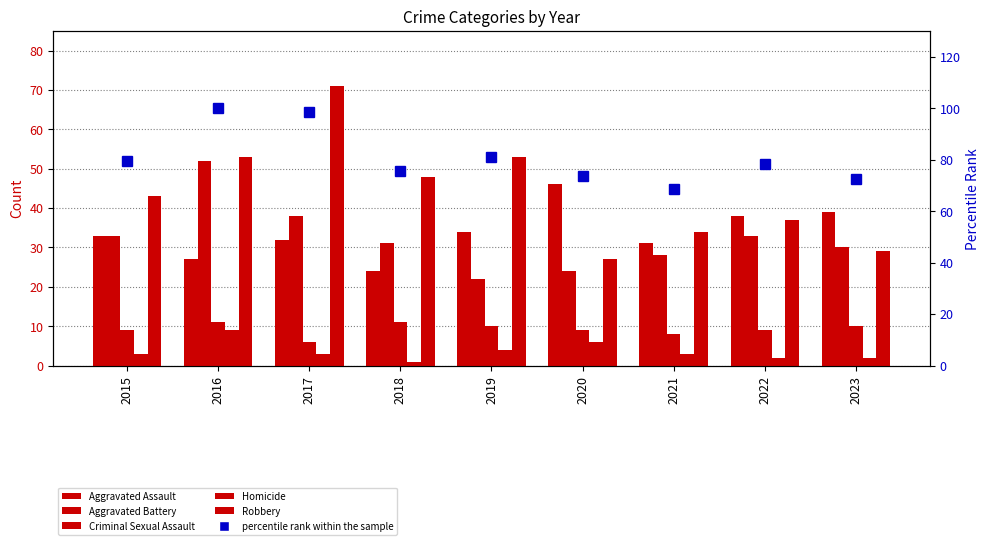

What is the difference between the second highest and second lowest values in the Aggravated Battery series?

14.0